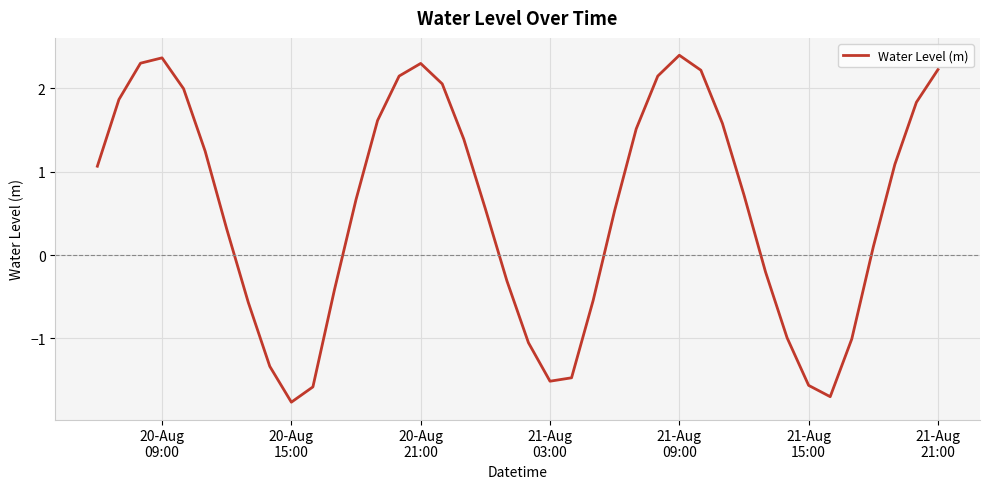

What is the maximum value shown in the chart?

2.4